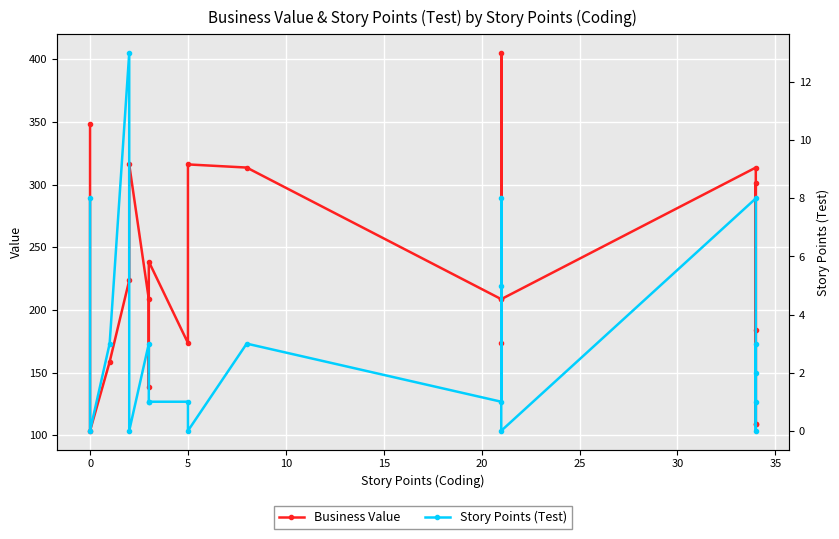

True or false: Business Value and Story Points (Test) intersect in this chart.

False